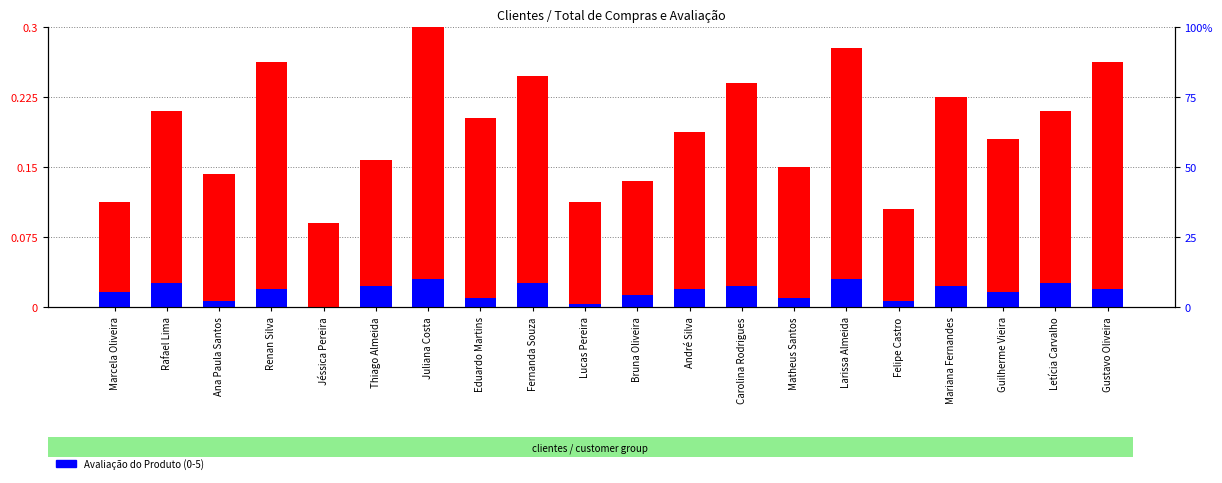

What is the label of the 18th bar from the left?

Guilherme Vieira